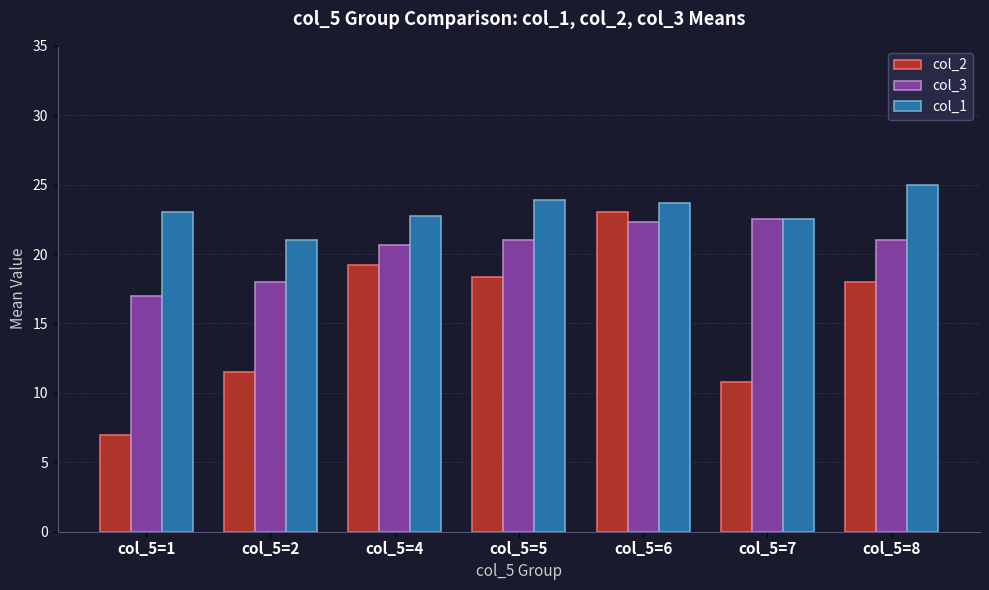

What is the value of the col_2 bar at the 7th from the left?

18.0